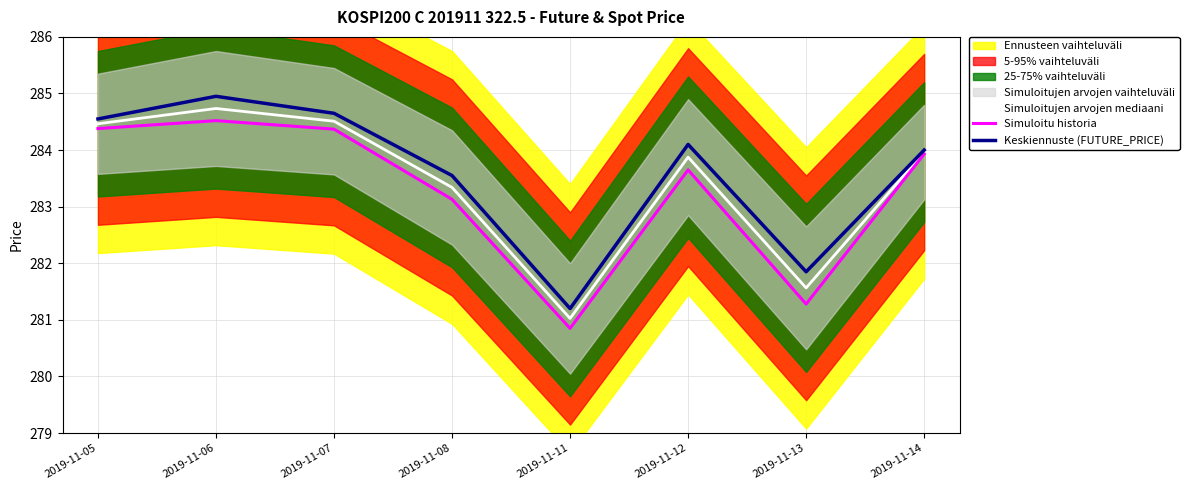

Reading left to right, what are all the values shown in this chart?

Simuloitujen arvojen mediaani: 284.5	284.7	284.5	283.3	281.0	283.9	281.6	284.0
Simuloitu historia: 284.4	284.5	284.4	283.1	280.9	283.6	281.3	283.9
Keskiennuste (FUTURE_PRICE): 284.6	284.9	284.6	283.6	281.2	284.1	281.9	284.0